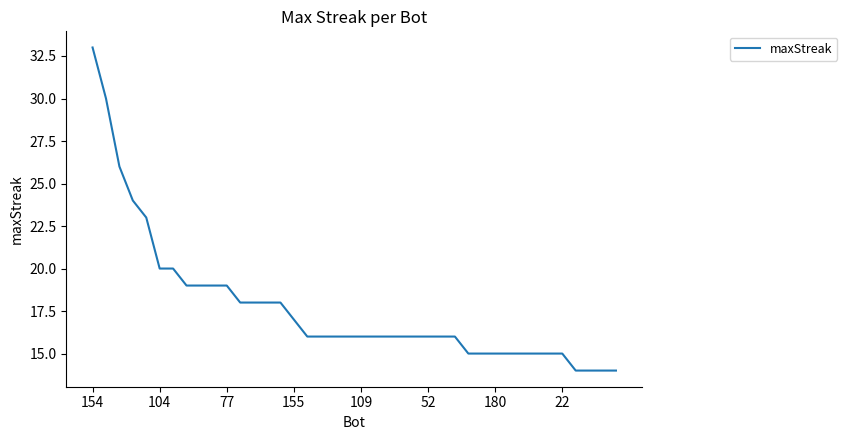

What is the difference between the maximum and minimum values?

19